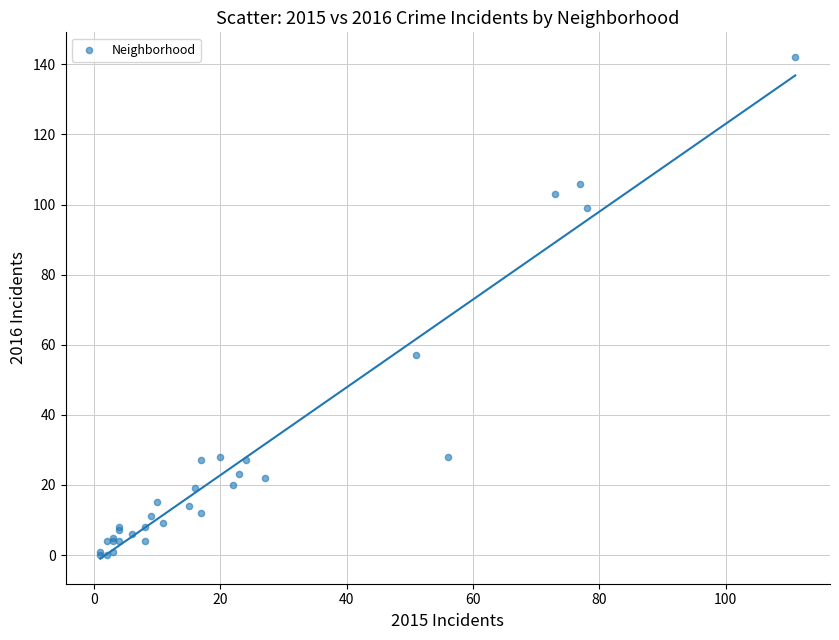

What Y value in the scatter plot is closest to 71?

57